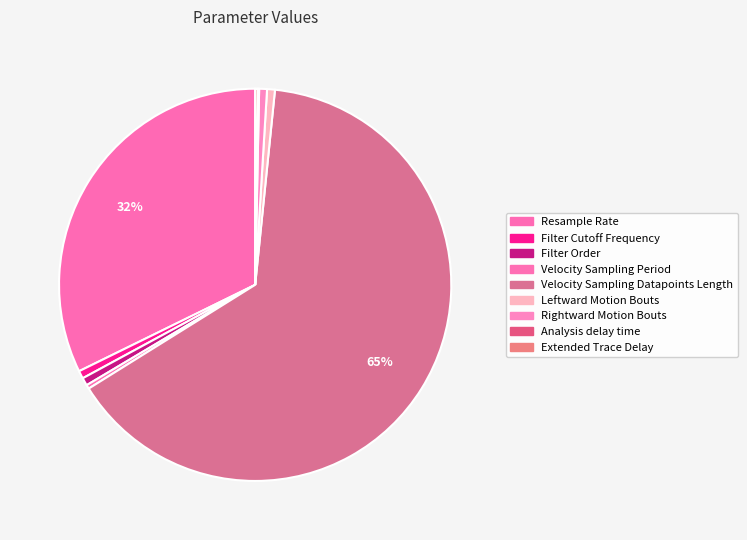

How many segments does this pie chart have?

9